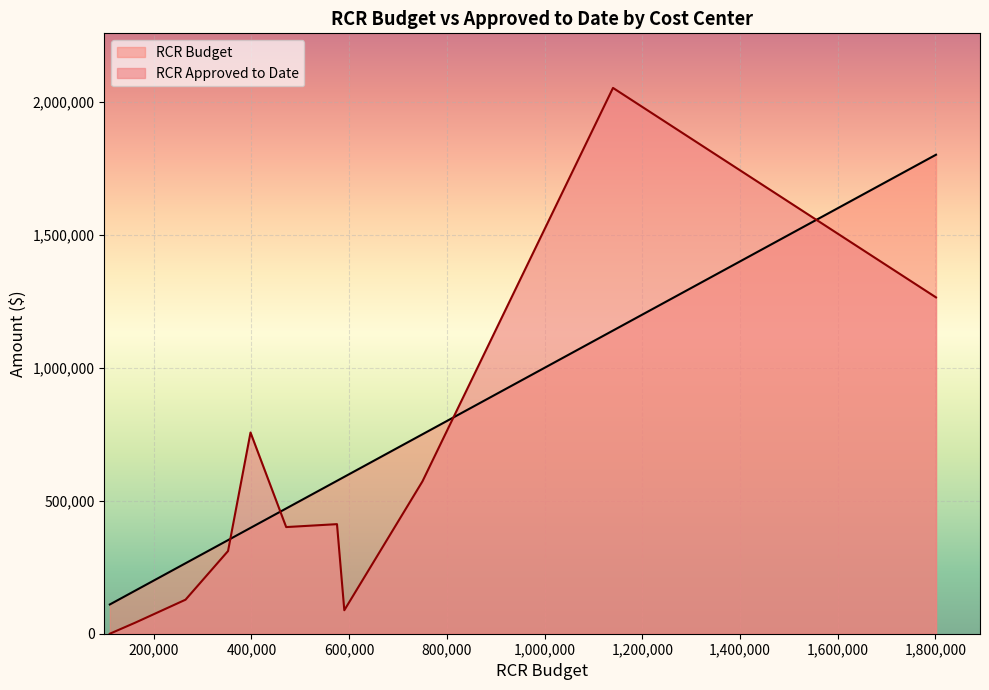

What is the difference between the maximum and minimum values in the RCR Approved to Date series?

2052410.0